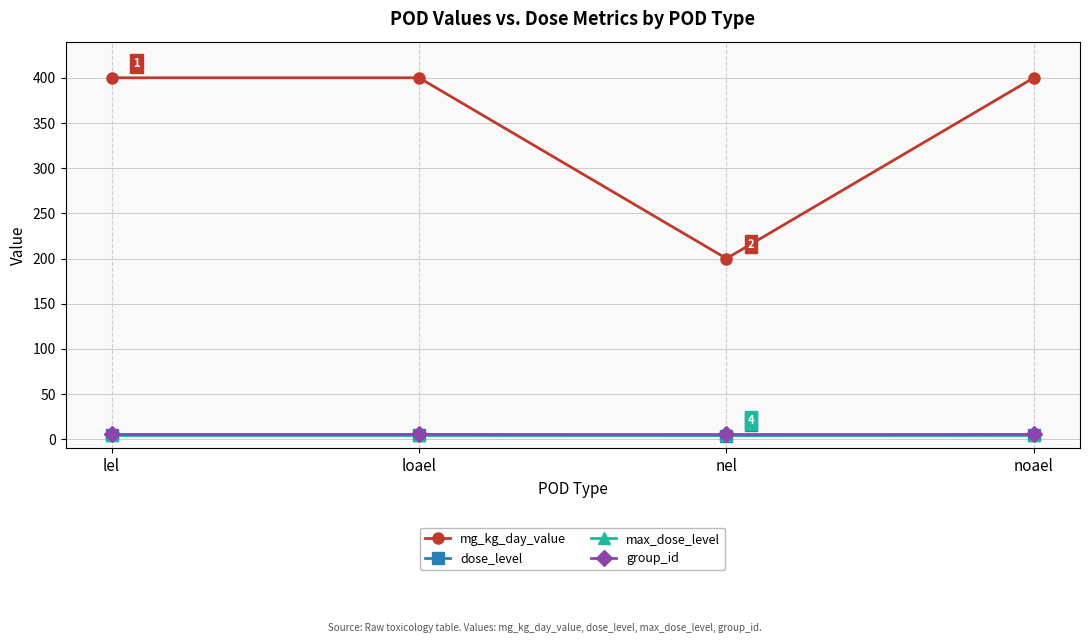

What is the spread (max minus min) of values at lel?

395